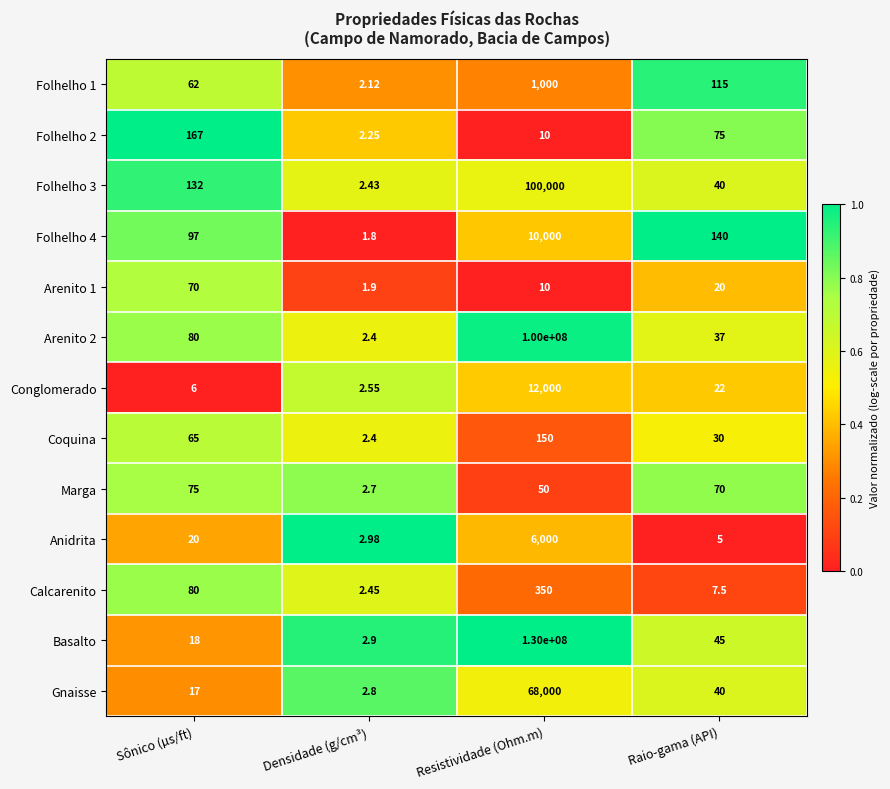

Rank the categories by Folhelho 4 value from lowest to highest.

Densidade (g/cm³), Sônico (µs/ft), Raio-gama (API), Resistividade (Ohm.m)